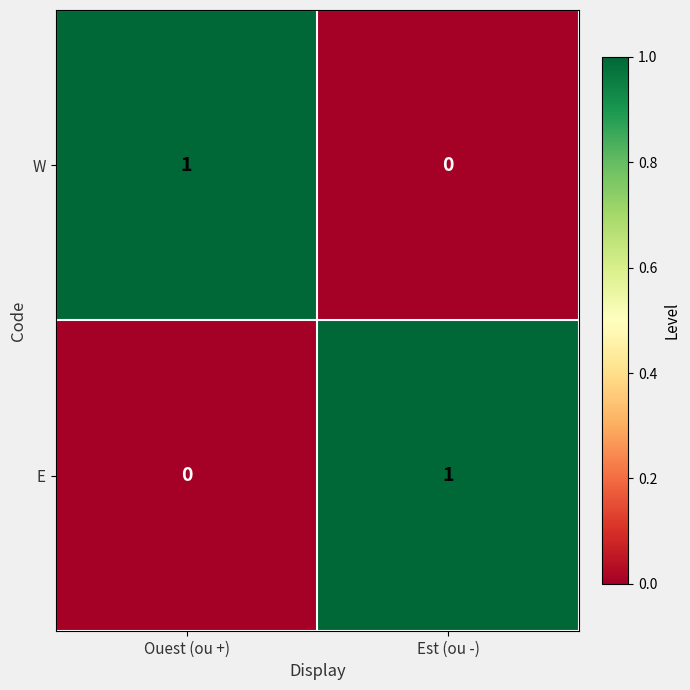

How many values in the W series are below 1?

1